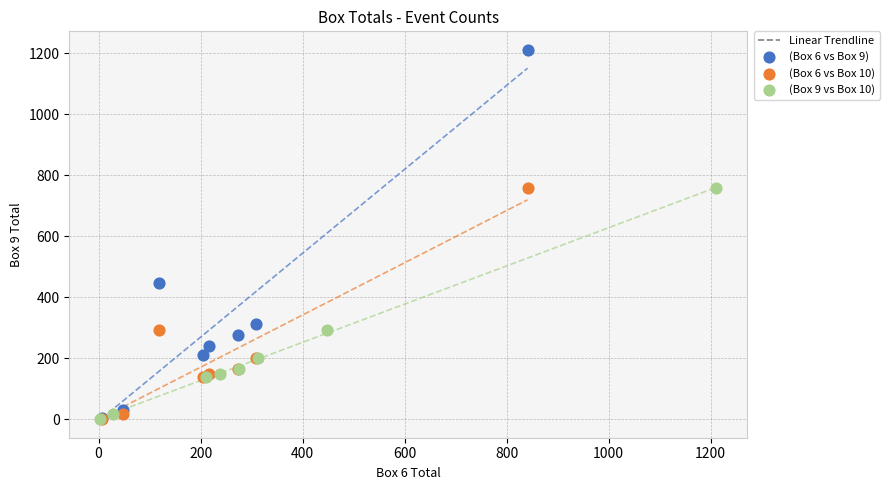

Which series reaches the maximum Y coordinate?

(Box 6 vs Box 9)